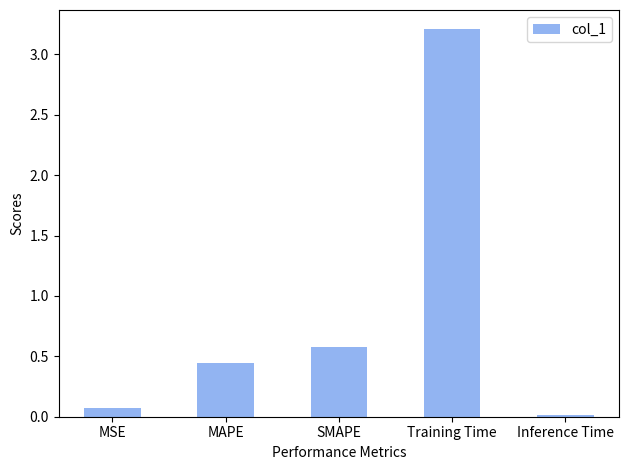

How many distinct data groups are displayed?

1